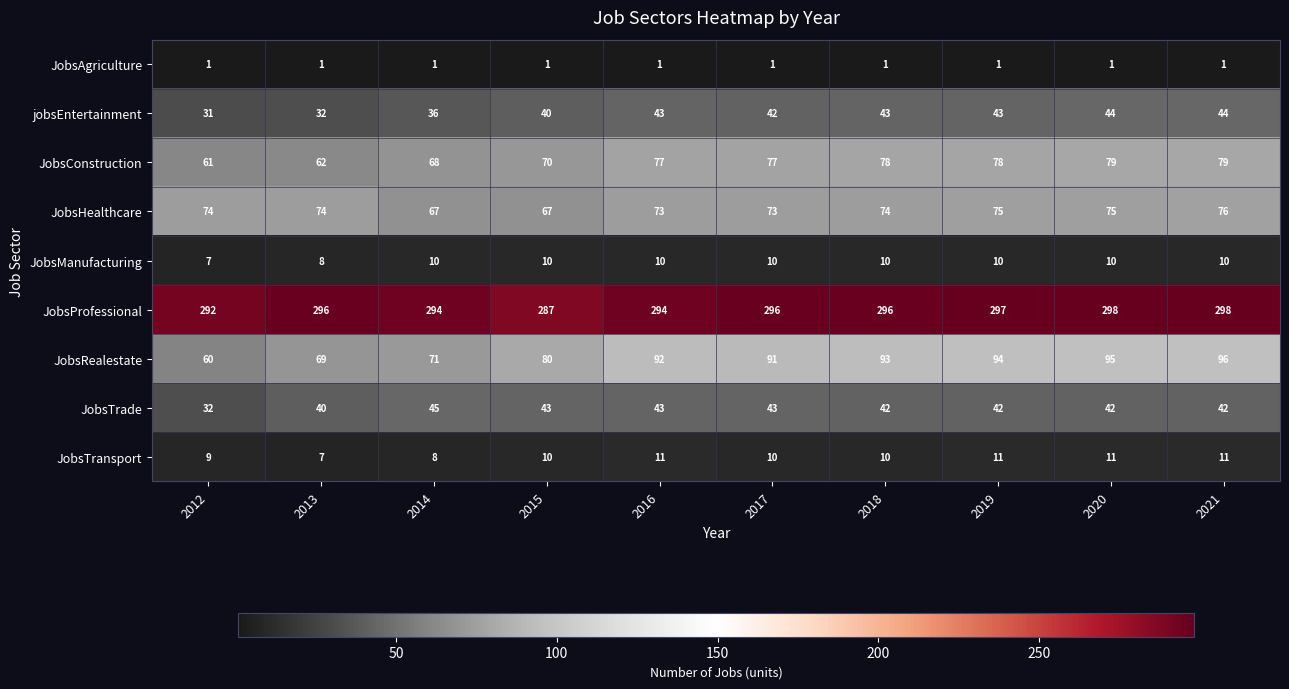

Which series has the widest spread of values?

JobsRealestate